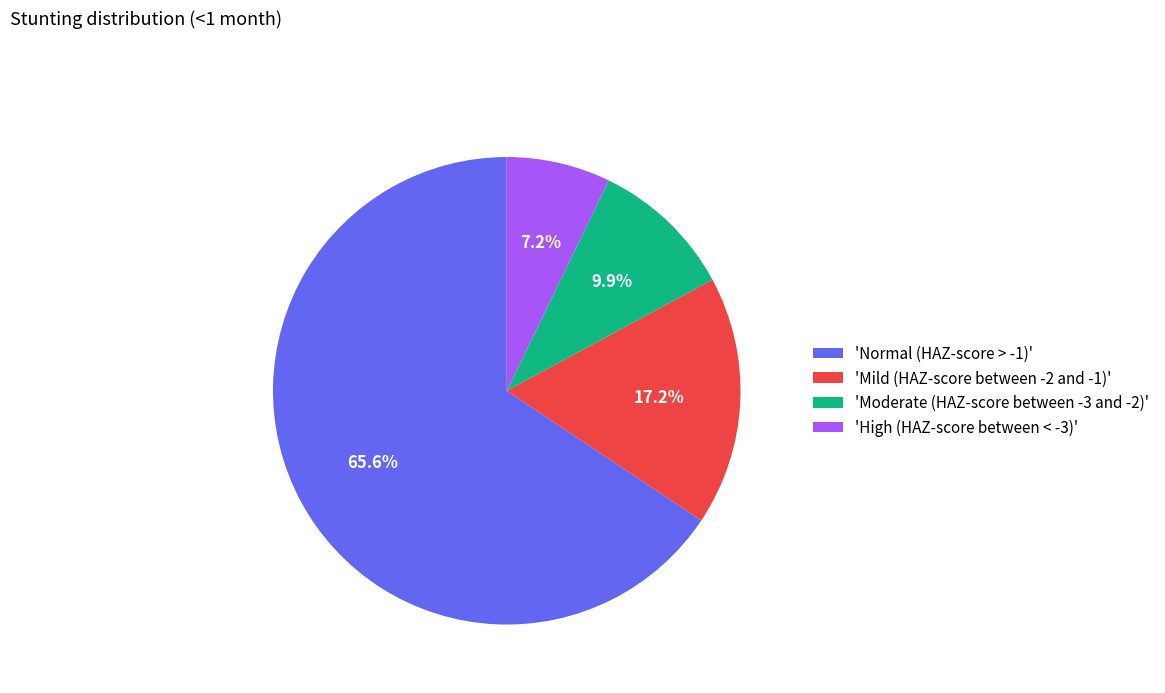

Which has a higher value, 'Normal (HAZ-score > -1)' or 'Mild (HAZ-score between -2 and -1)'?

'Normal (HAZ-score > -1)'